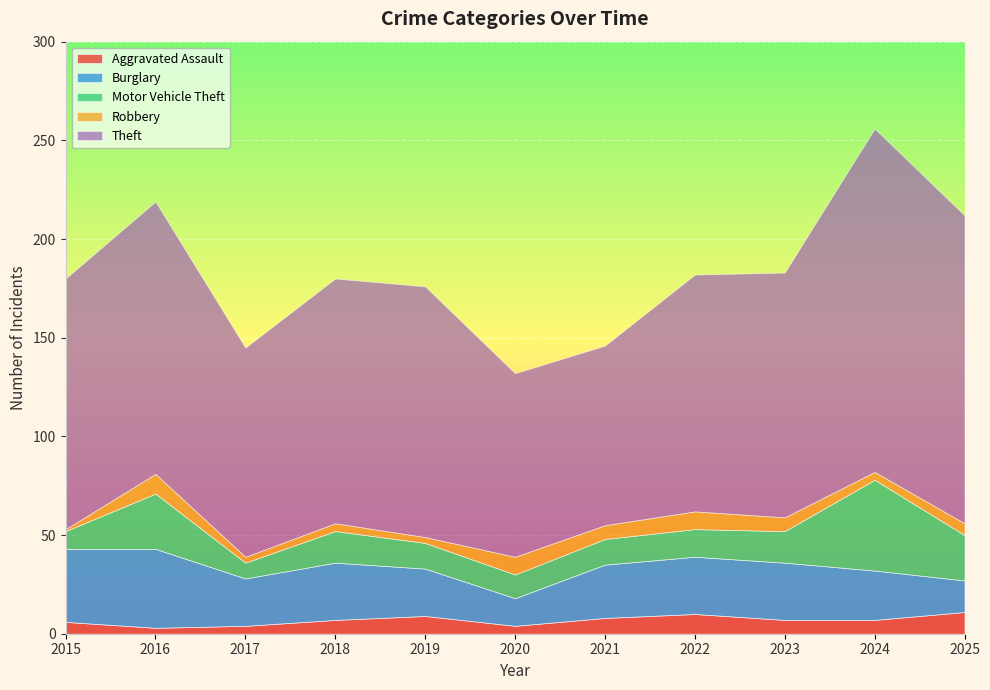

What is the spread (max minus min) of values at 2016?

135